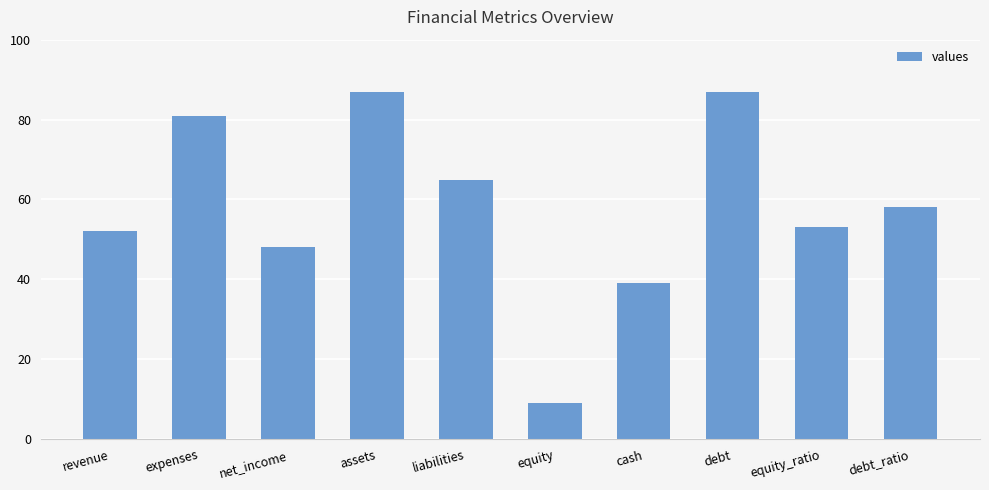

The value at liabilities is 33. True or false?

False